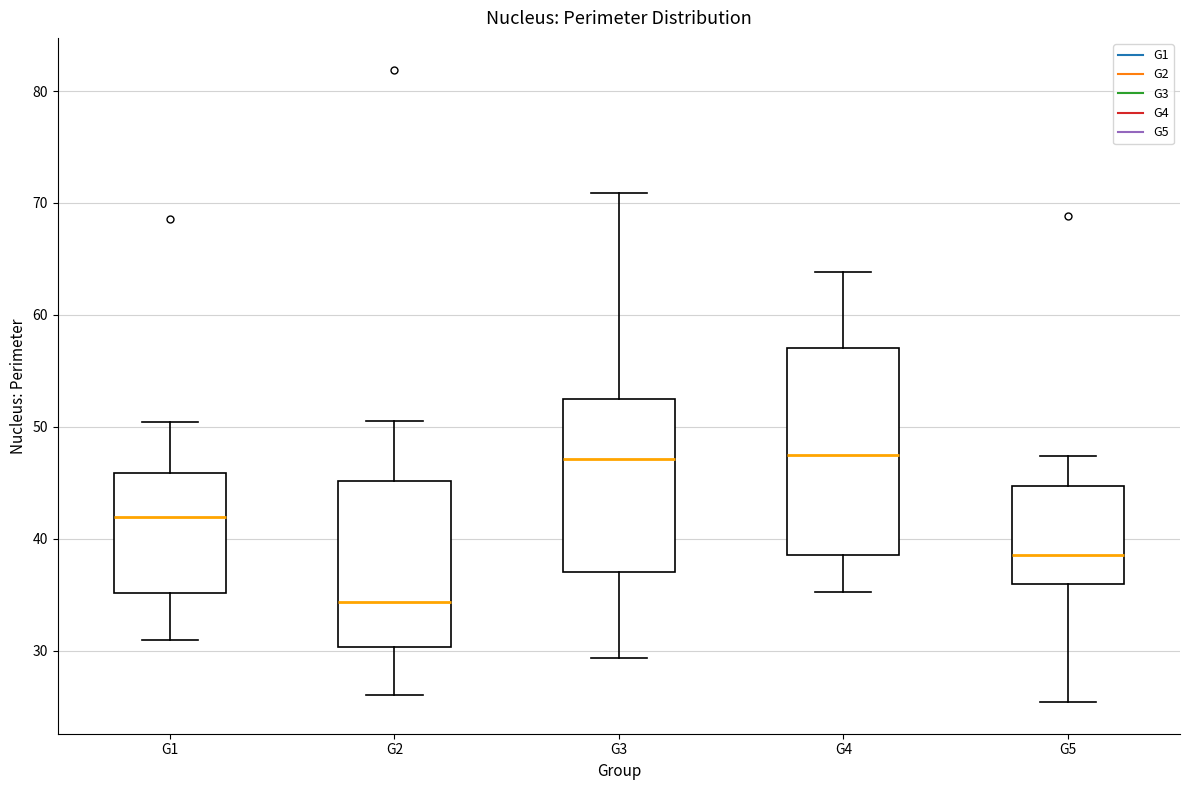

Reading left to right, read every box against the y-axis: the position of its median line, the range the box covers, and the ends of its whiskers. The values are not printed on the chart, so give them approximately, as read against the axis.

G1: median 42, box 35 to 46, whiskers 31 to 50
G2: median 34, box 30 to 45, whiskers 26 to 51
G3: median 47, box 37 to 52, whiskers 29 to 71
G4: median 48, box 39 to 57, whiskers 35 to 64
G5: median 39, box 36 to 45, whiskers 25 to 47